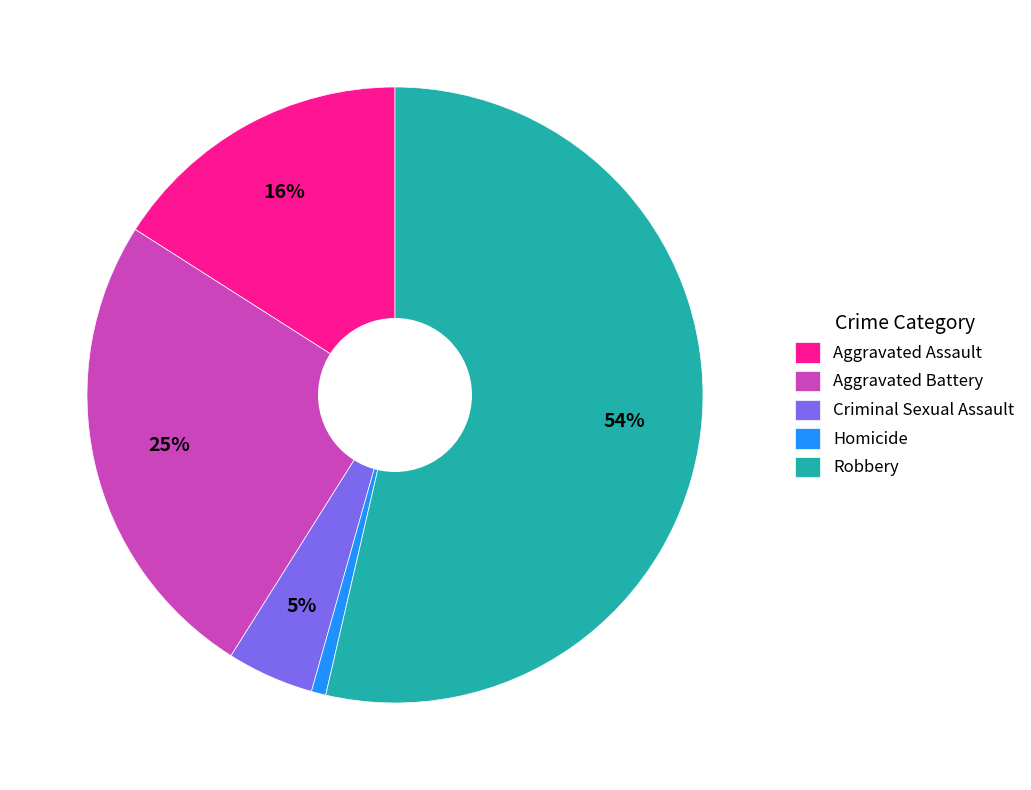

What percentage is the Criminal Sexual Assault slice, to the nearest percent?

5%